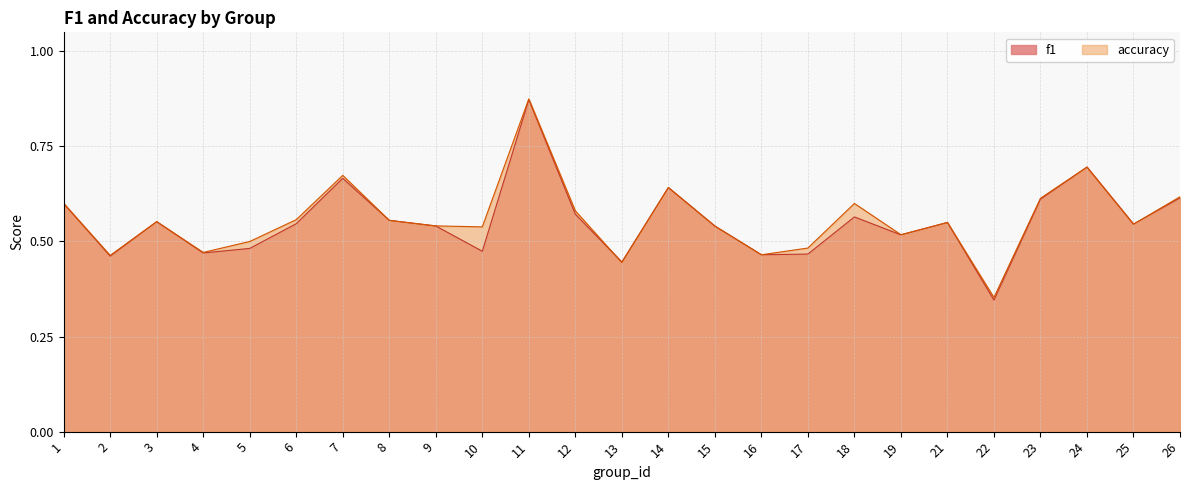

Rank the series at 1 from lowest to highest value.

f1, accuracy